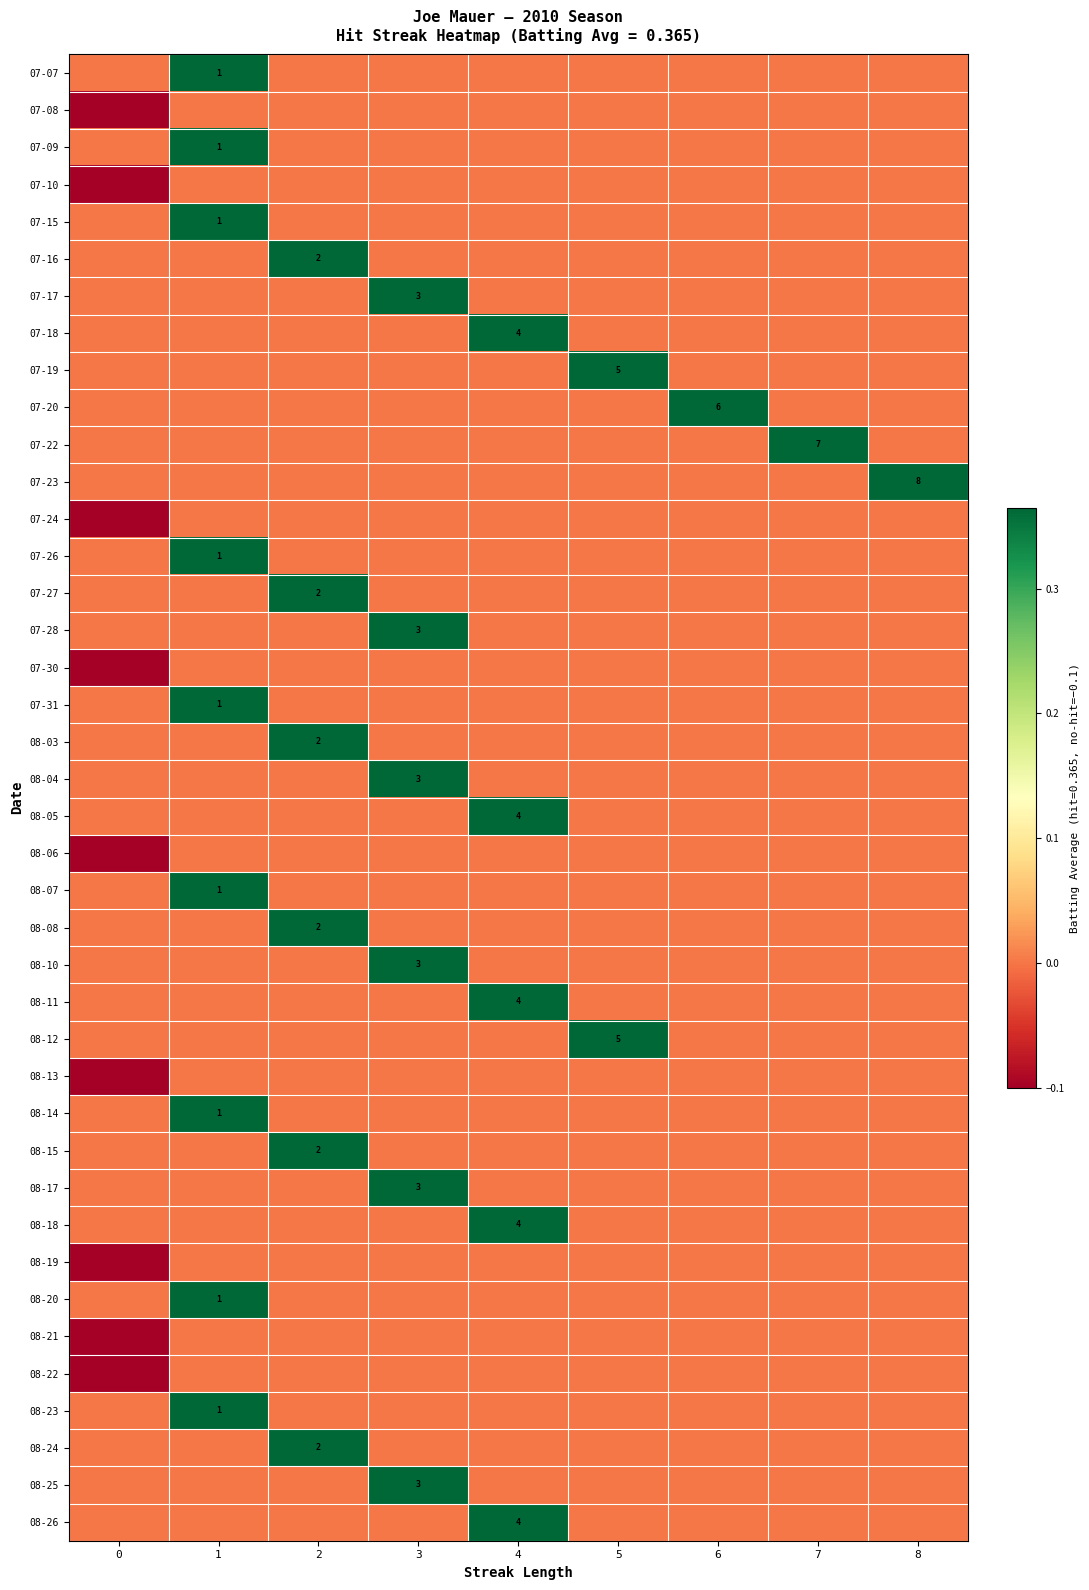

What is the smallest value displayed?

-0.1